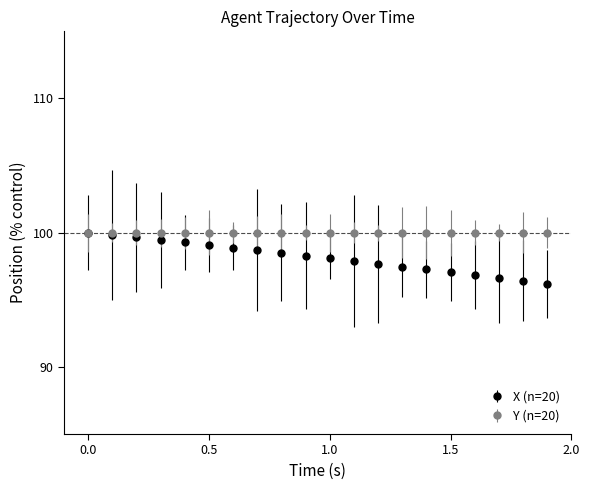

Which series has the largest range (max minus min)?

X (n=20)